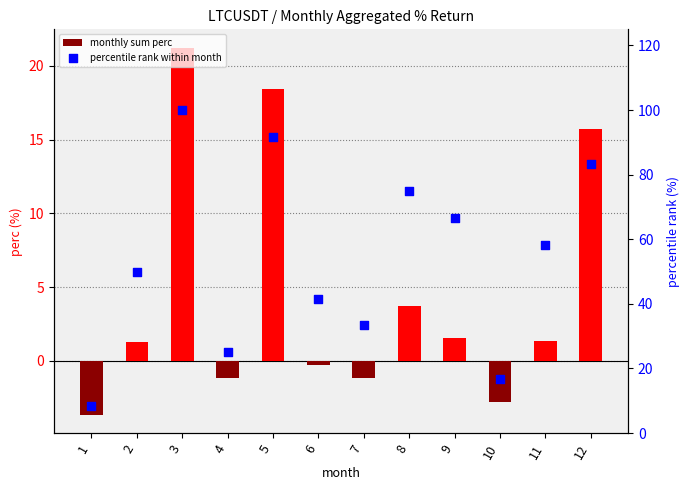

At how many categories does at least one series exceed 96?

1